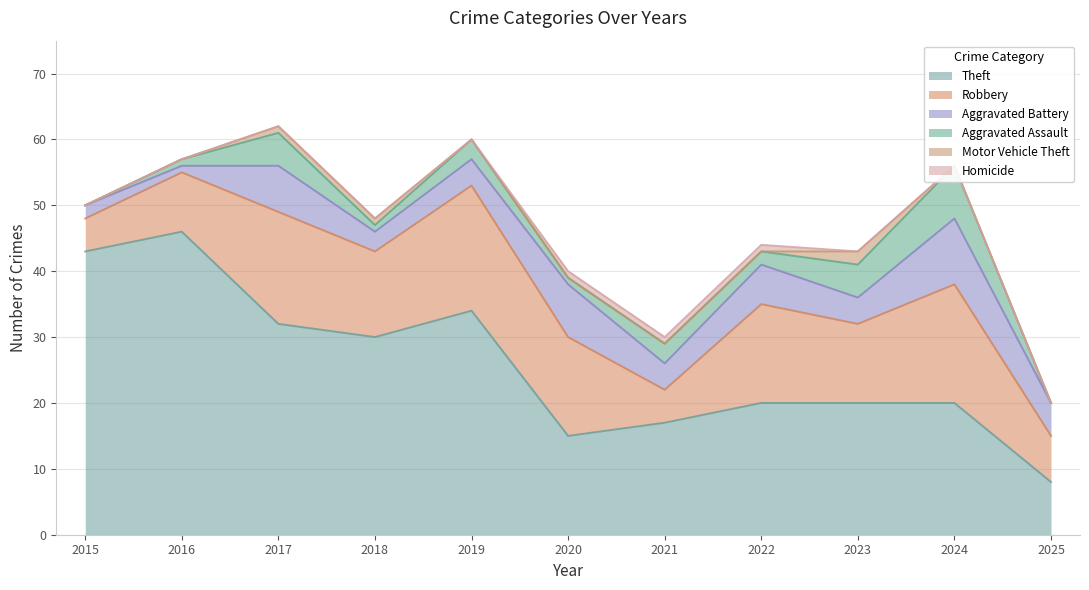

Count the number of categories in the chart.

11